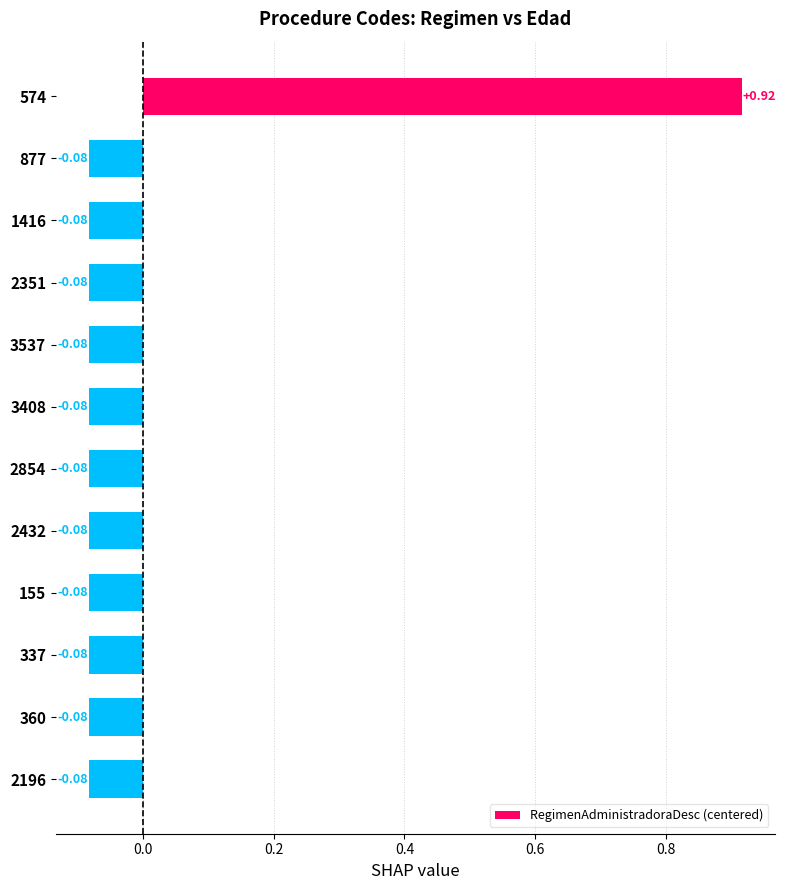

Count the number of categories in the chart.

12